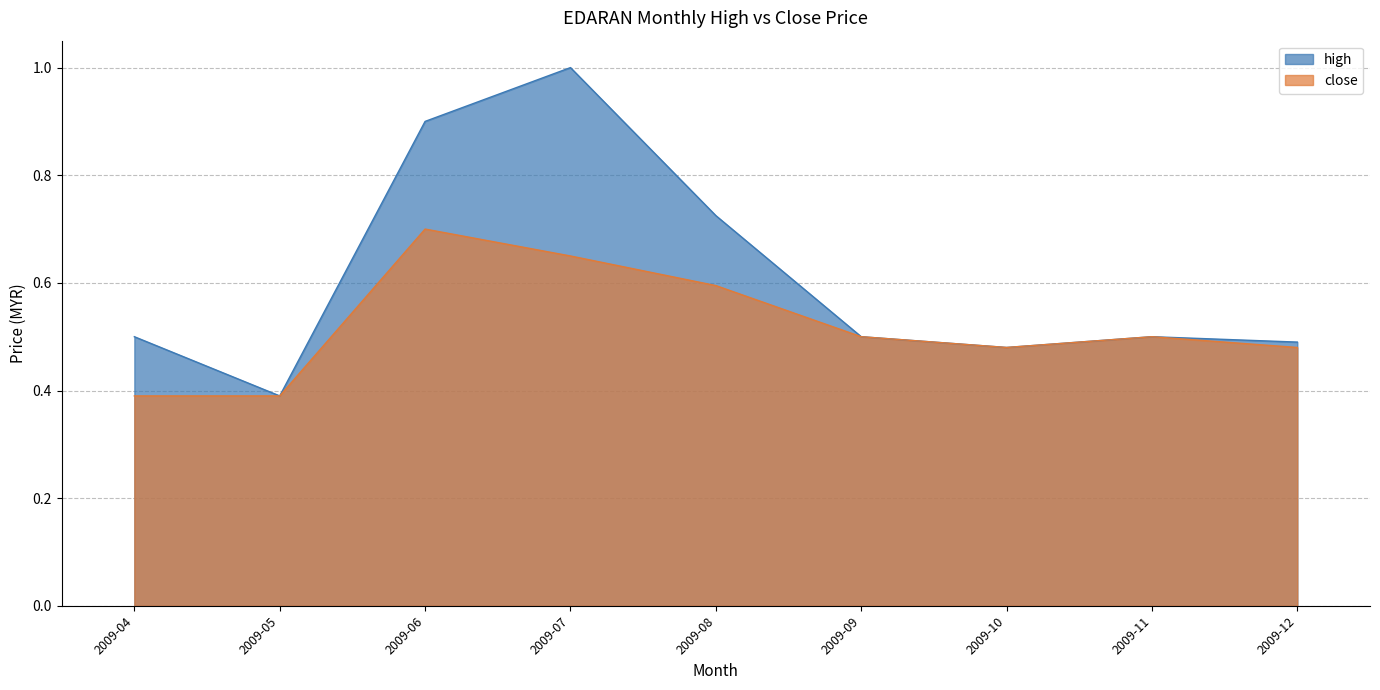

Which series has the widest spread of values?

high